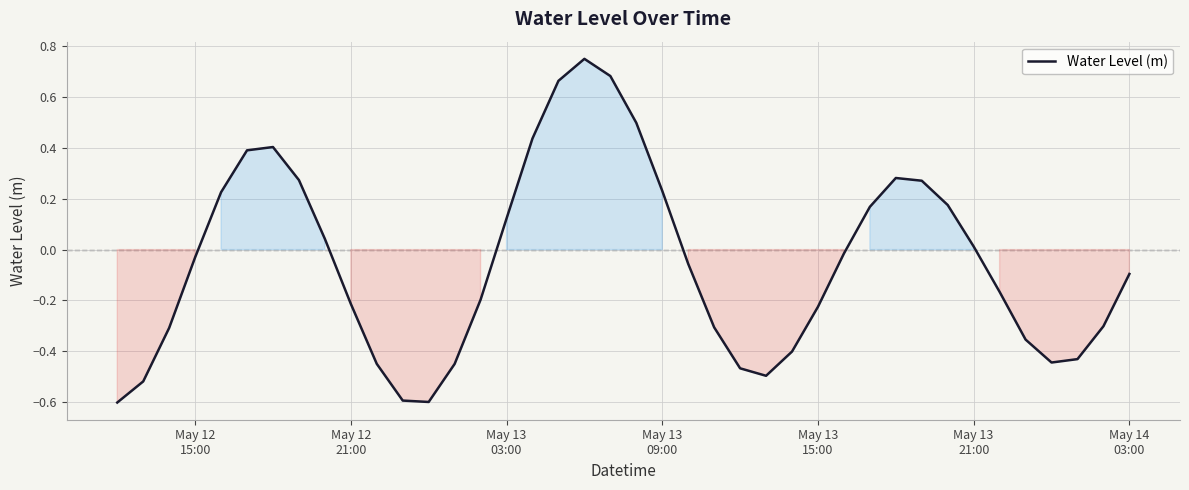

What is the difference between the maximum and minimum values?

1.4